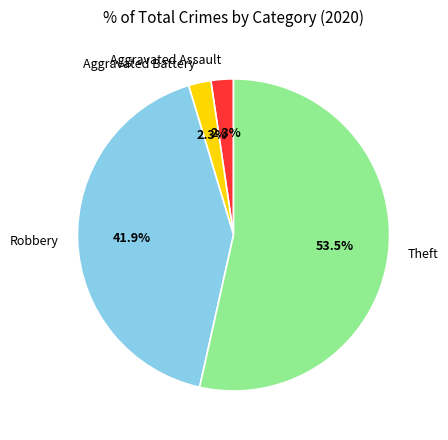

To the nearest percent, what is the combined percentage of Theft and Aggravated Assault?

56%